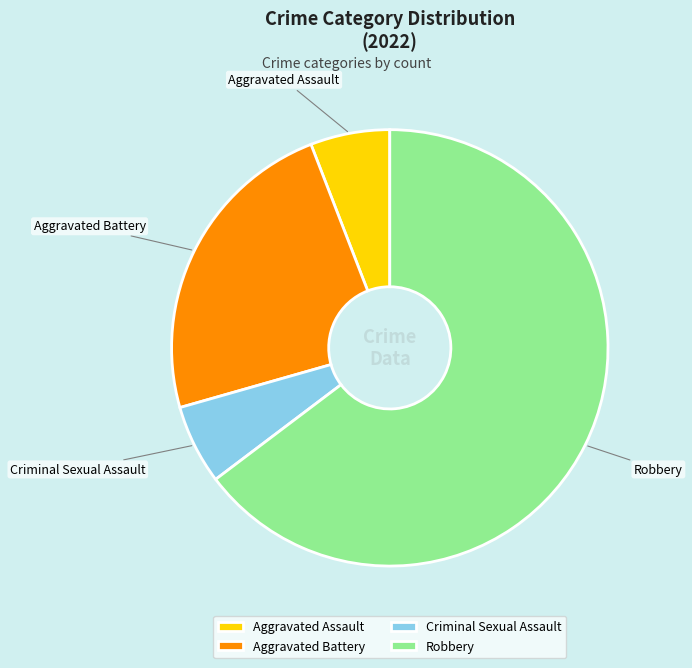

What is the ratio of the value at Aggravated Battery to the value at Aggravated Assault?

4.0